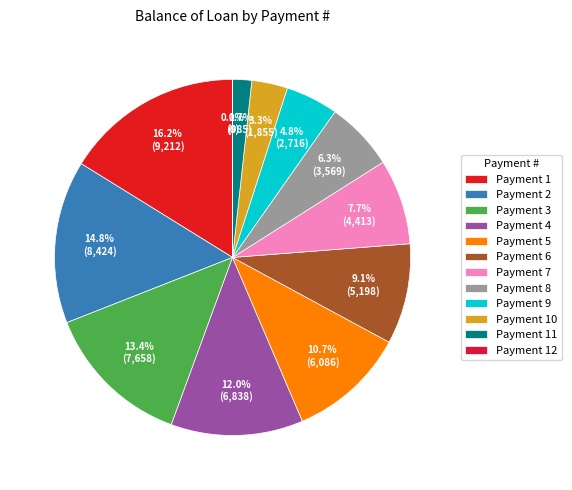

What percentage is the 11 slice, to the nearest percent?

2%